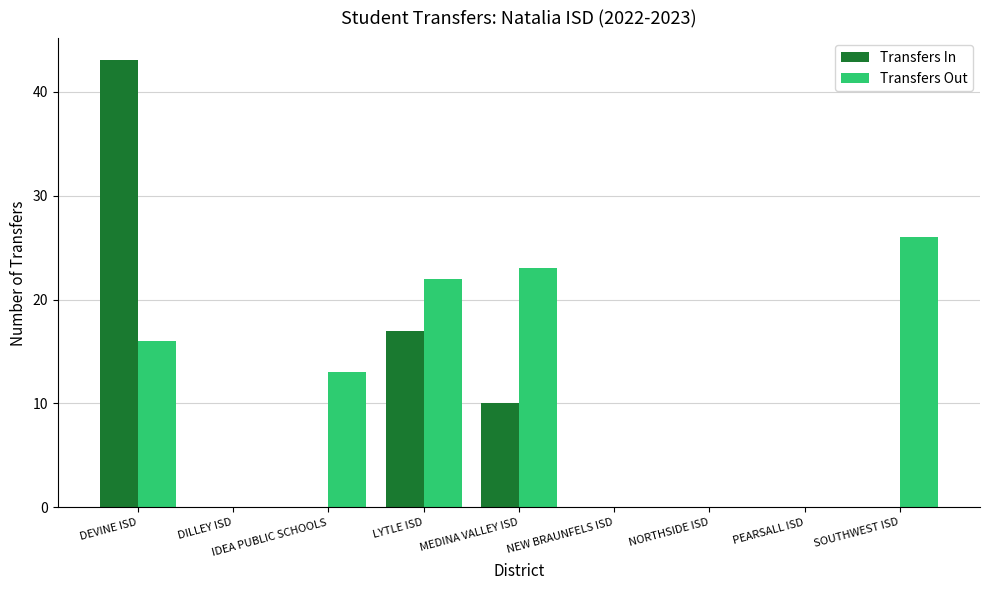

What is the sum of all Transfers In values?

70